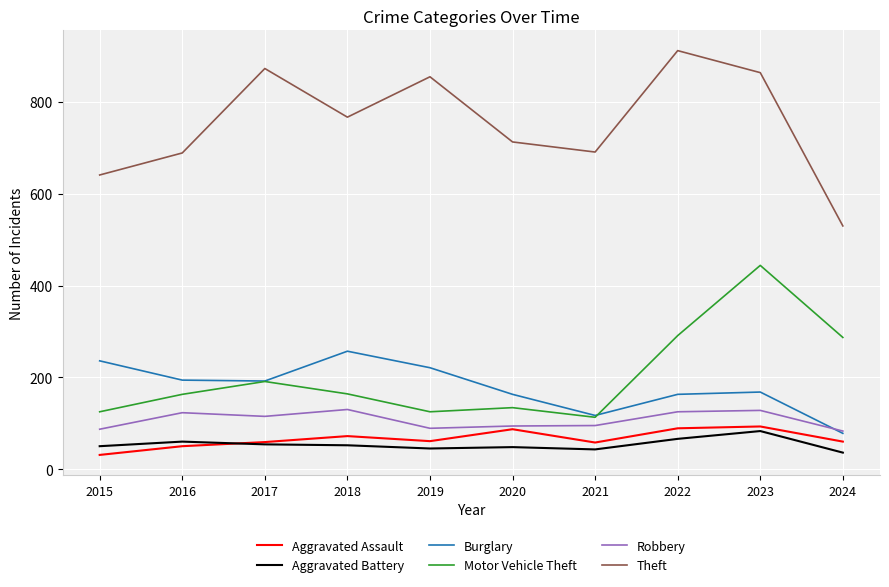

What are all the series names shown in the legend?

Aggravated Assault, Aggravated Battery, Burglary, Motor Vehicle Theft, Robbery, Theft